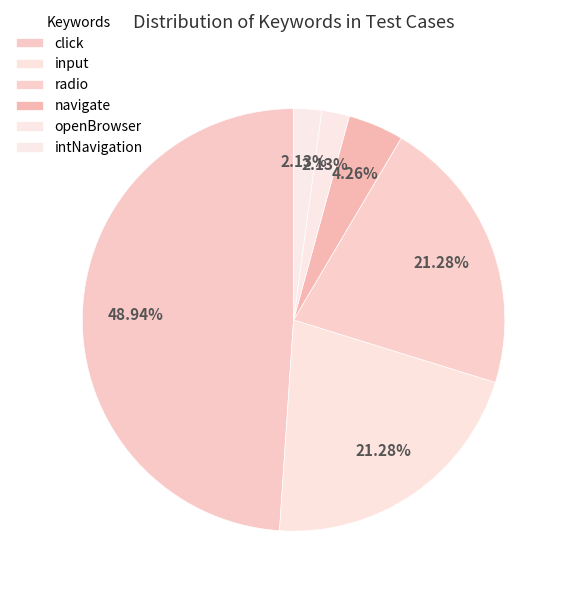

How many slices are in this pie chart?

6